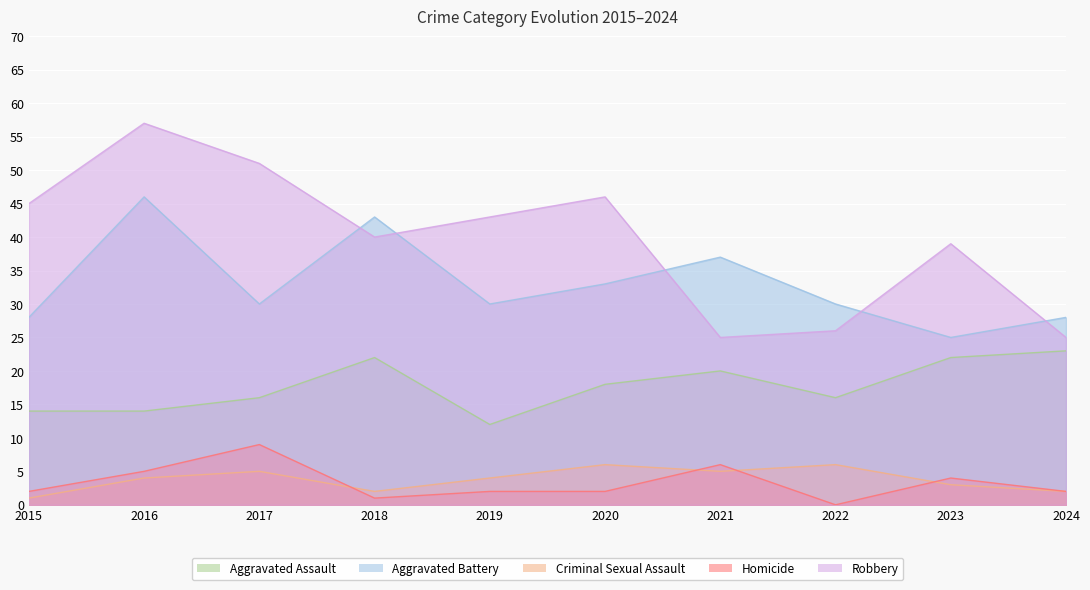

How many values in the Aggravated Assault series are below 18?

5